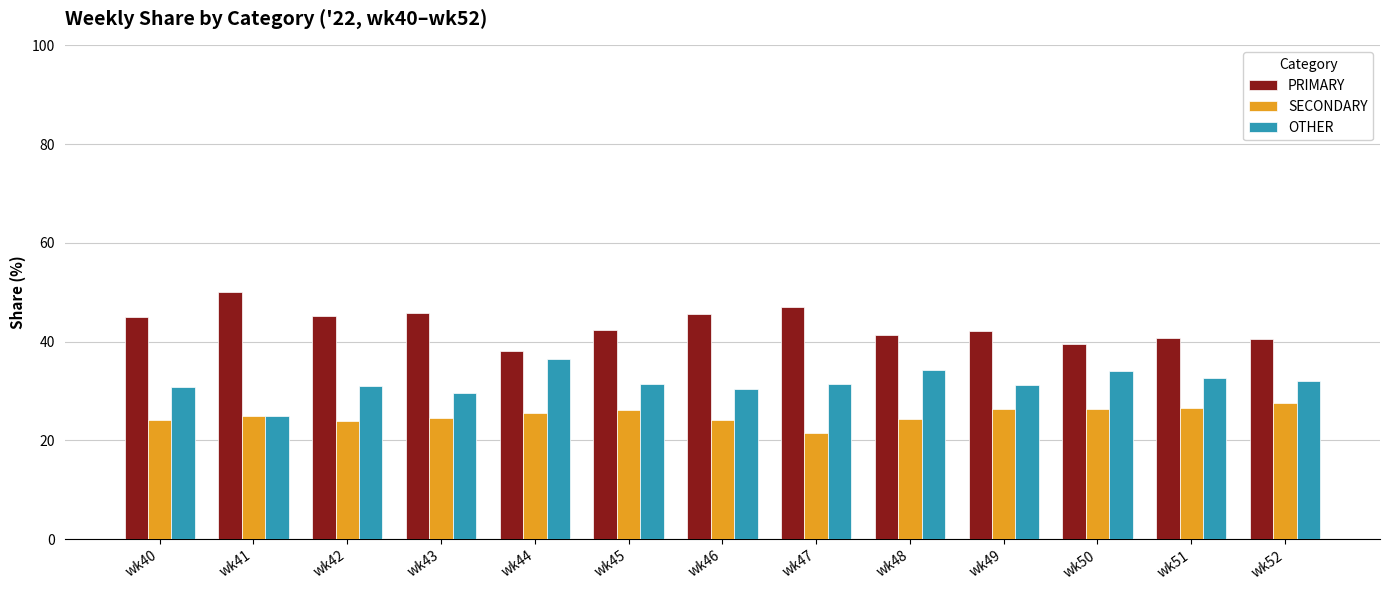

How many data points does each series have?

13